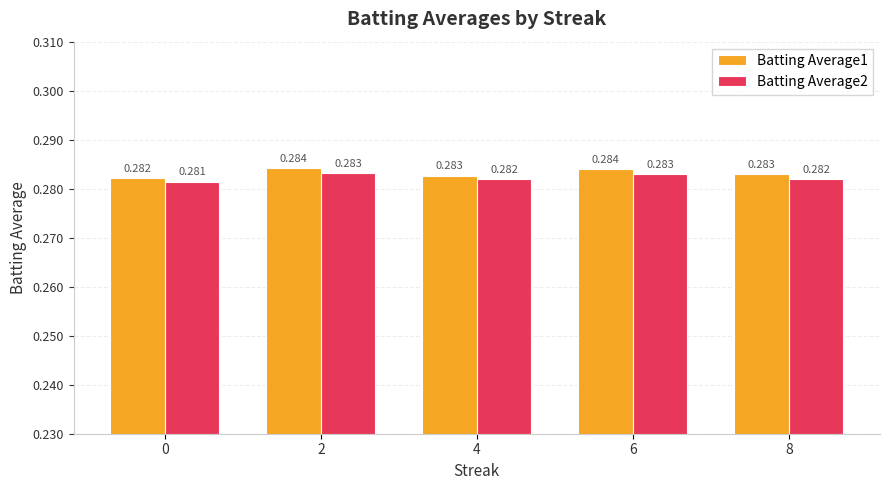

Are the bars grouped side by side (vs. stacked)?

Yes